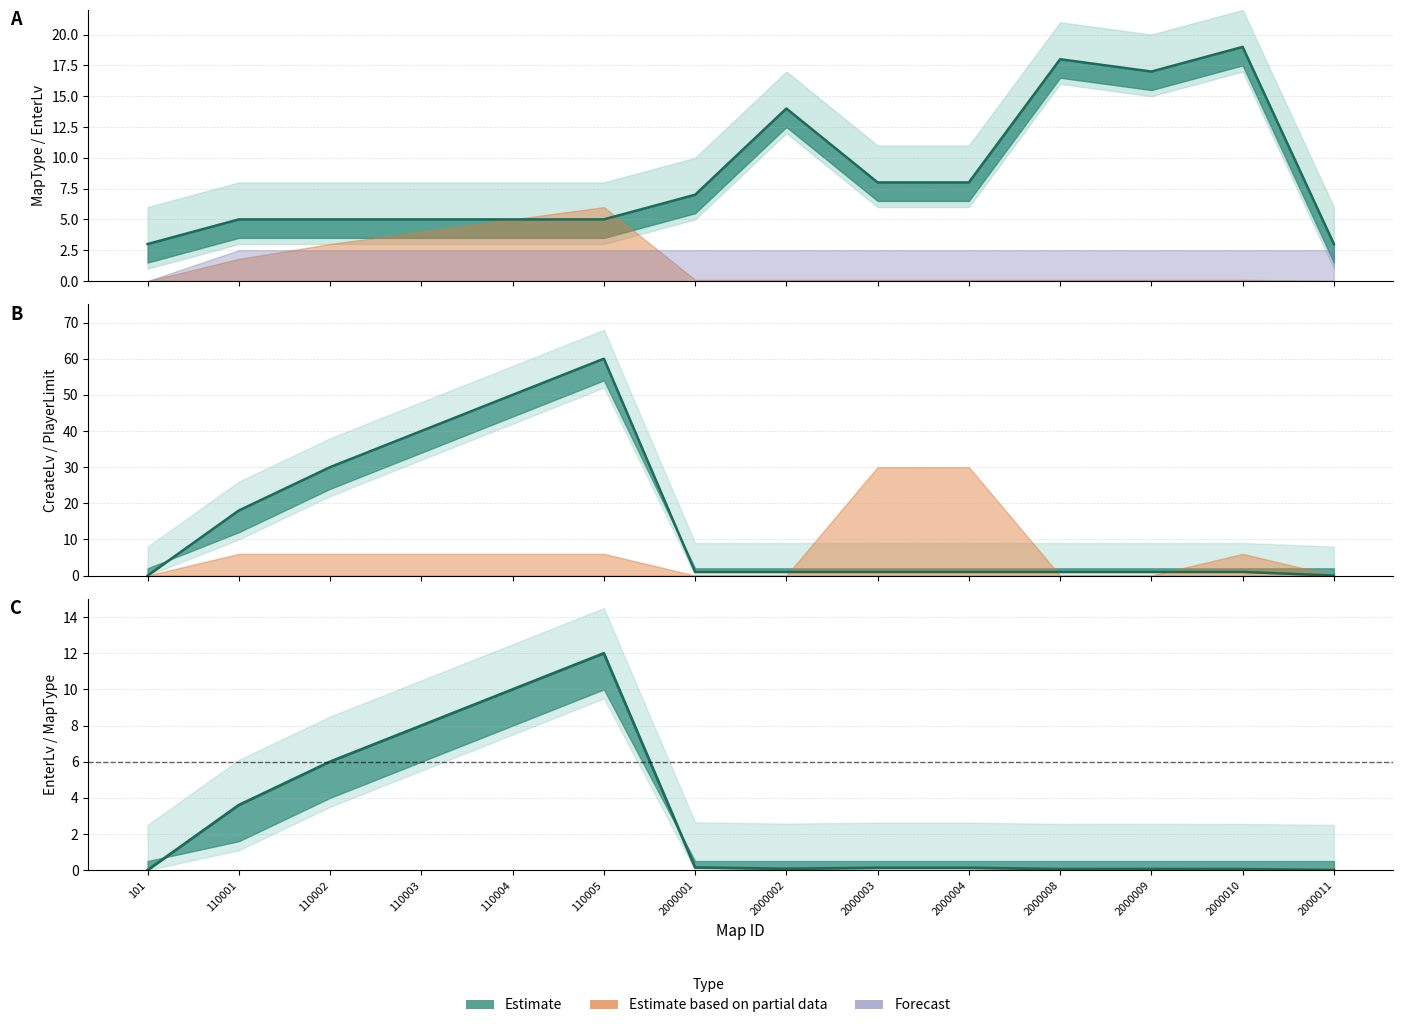

Where is CreateLv (line) nearest to the value 30?

110002